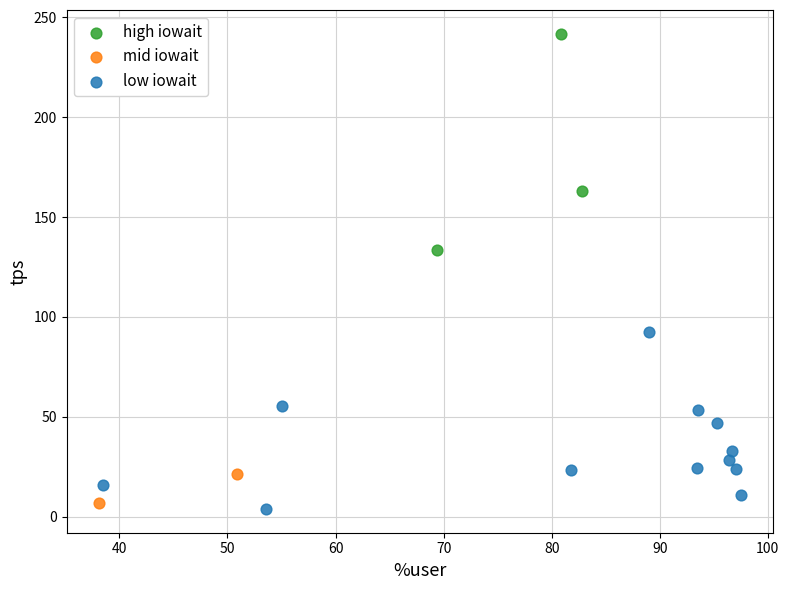

What are all the series names shown in the legend?

high iowait, mid iowait, low iowait